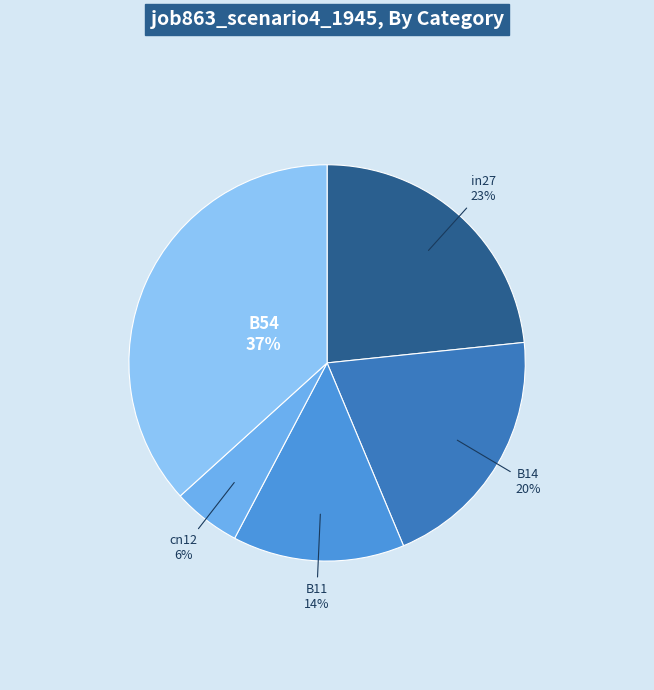

The B54 slice represents 37% of the pie. True or false?

True